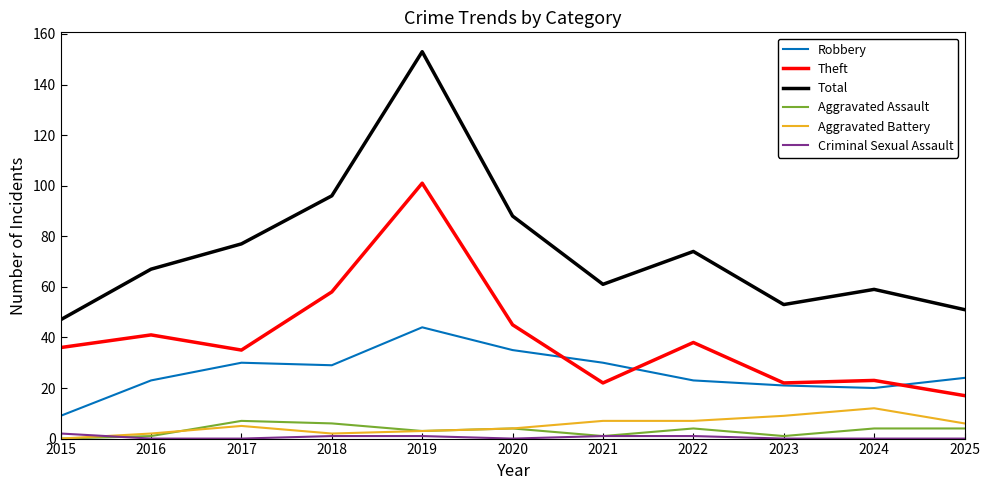

How many values in the Total series are below 67?

5